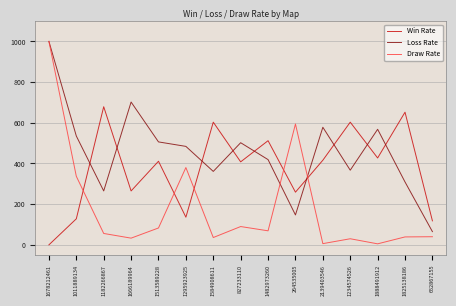

Does the chart have visible grid lines?

Yes